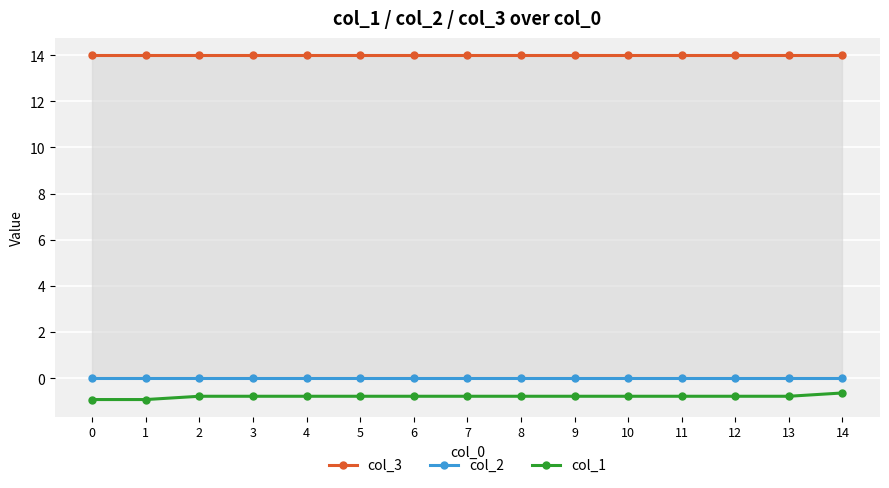

Which series changed the most between 2 and 14?

col_1